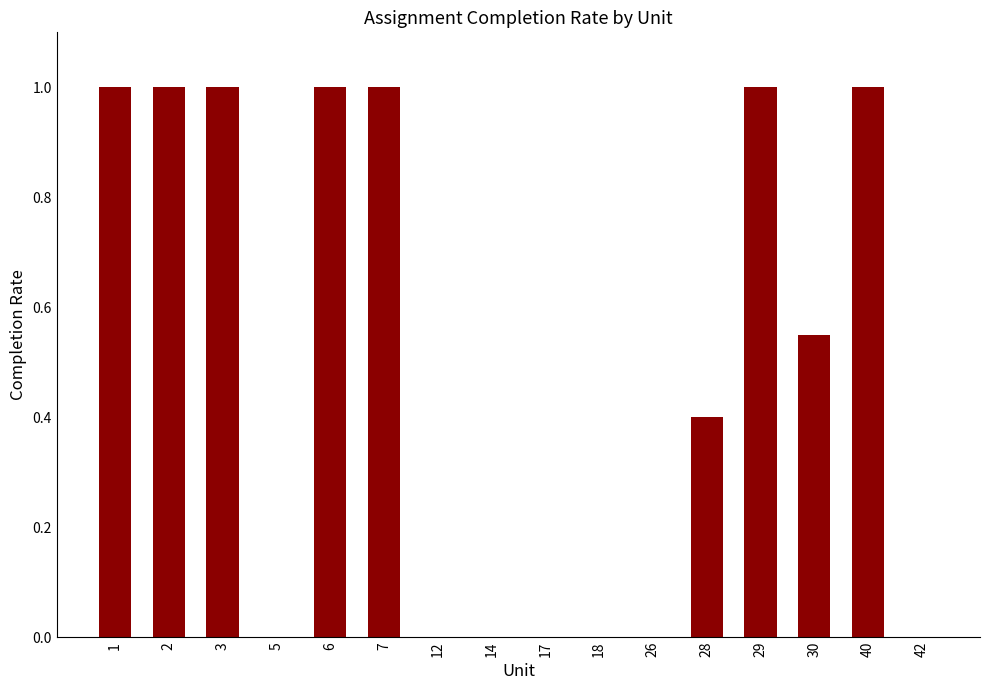

What is the sum of all values?

8.0